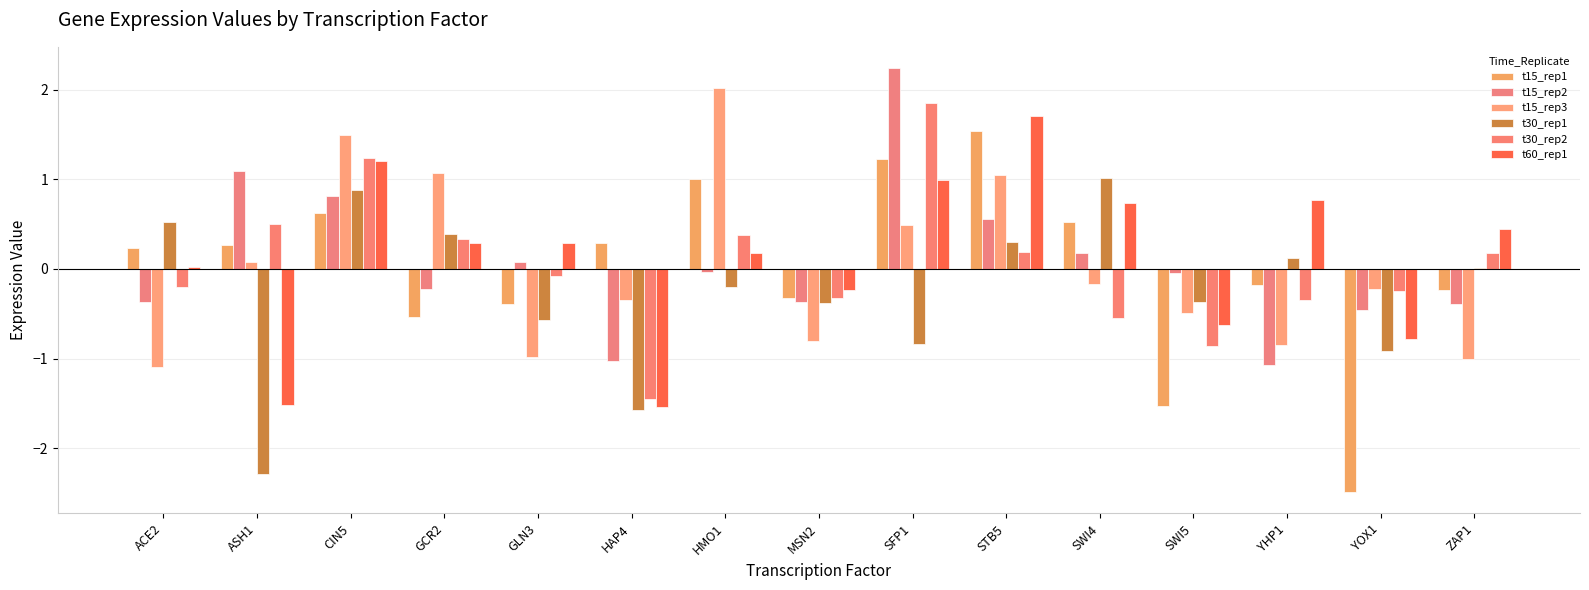

What is the sum of all t60_rep1 values?

1.9